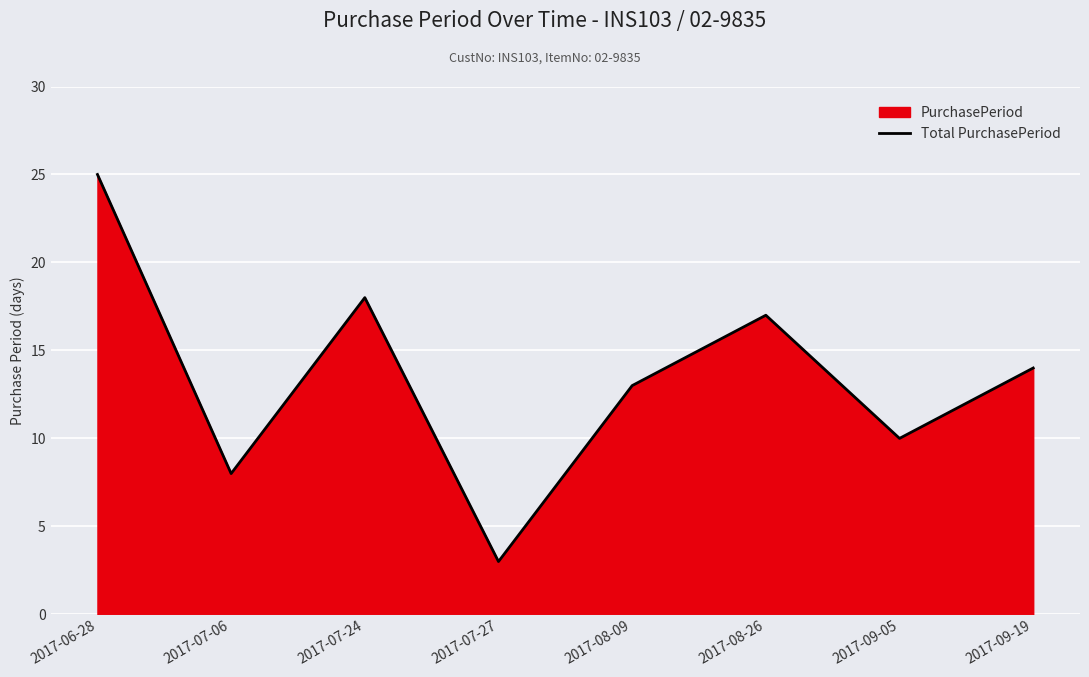

Where is the first local minimum?

2017-07-06